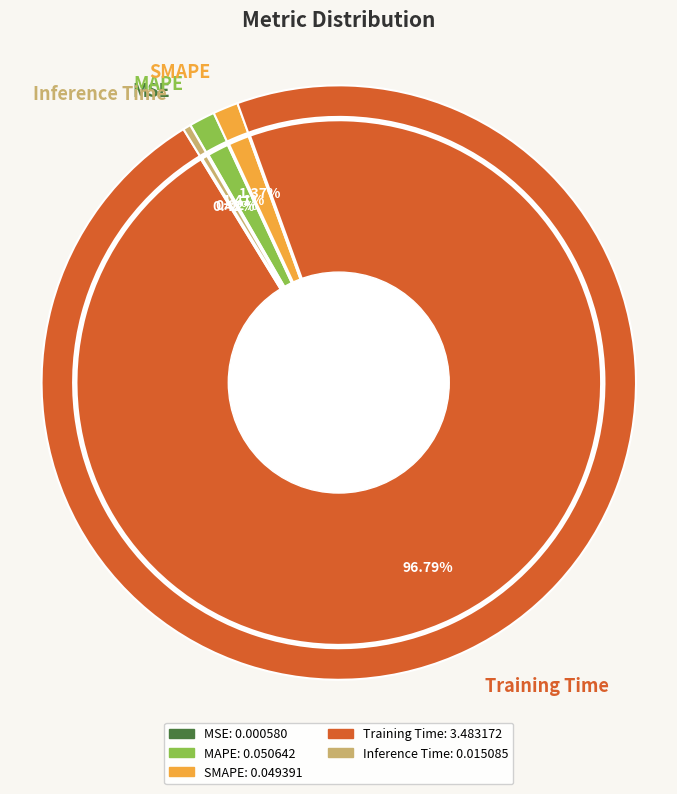

To the nearest percent, what is the combined percentage of MAPE and SMAPE?

3%